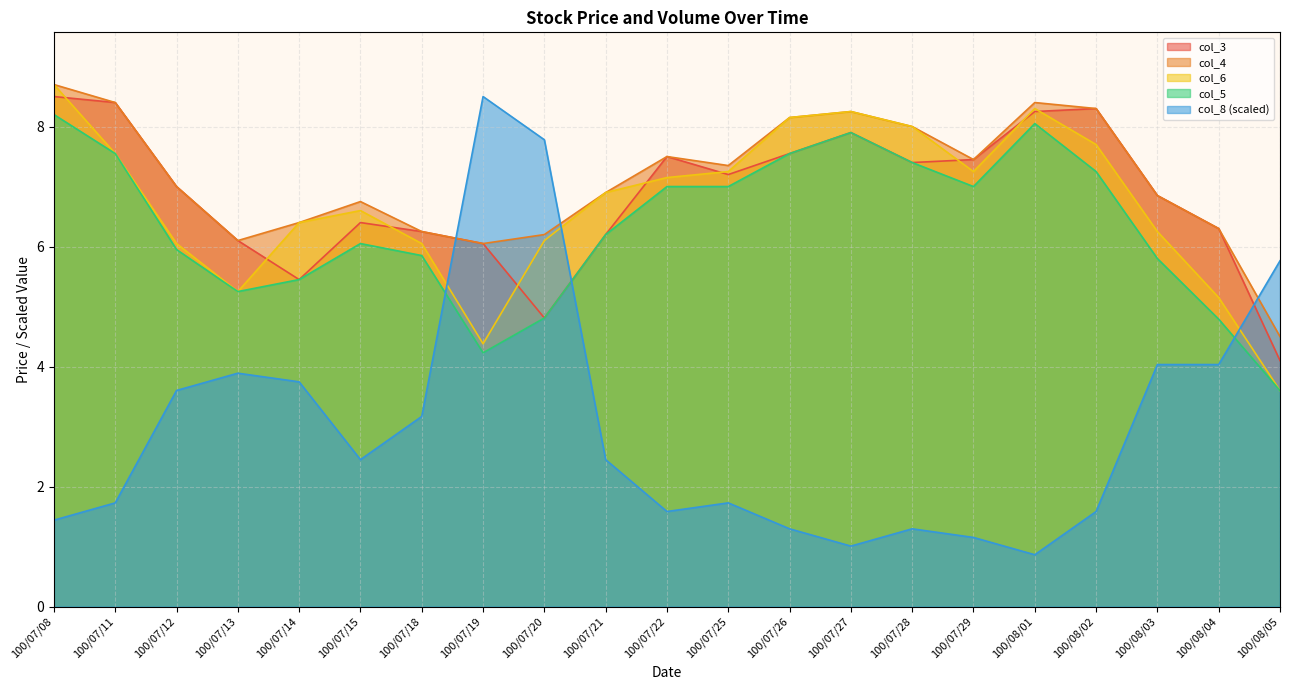

What is the value of the col_5 point at the 18th from the left?

7.2